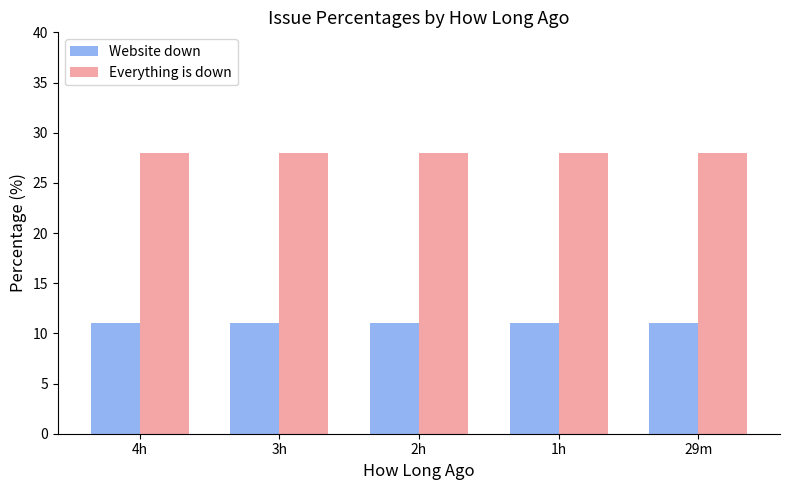

Rank the series by their maximum value, from lowest to highest.

Website down, Everything is down